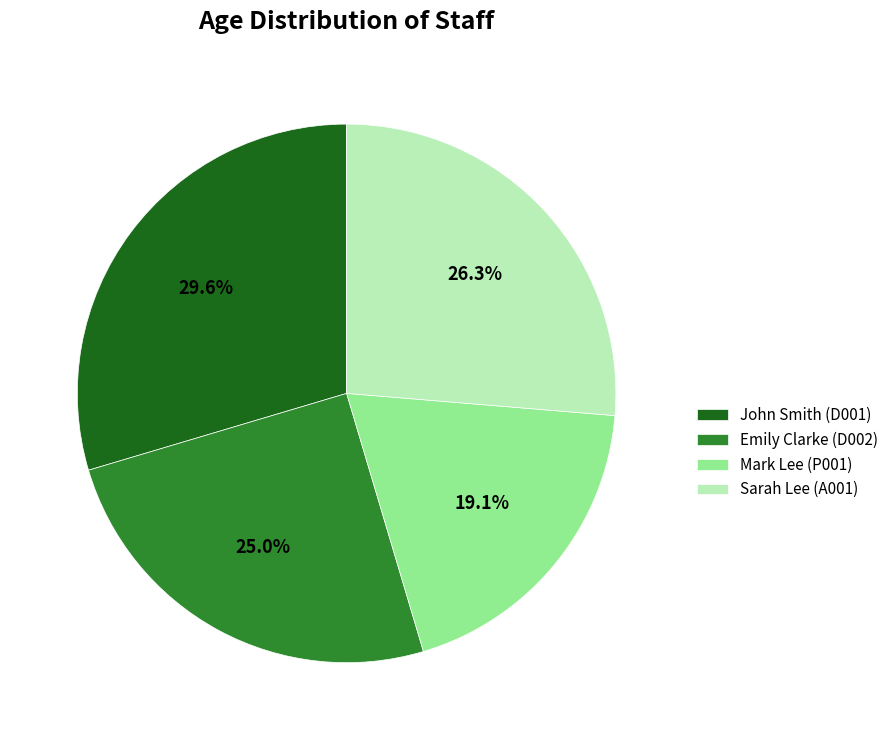

Which has a higher value, John Smith (D001) or Mark Lee (P001)?

John Smith (D001)